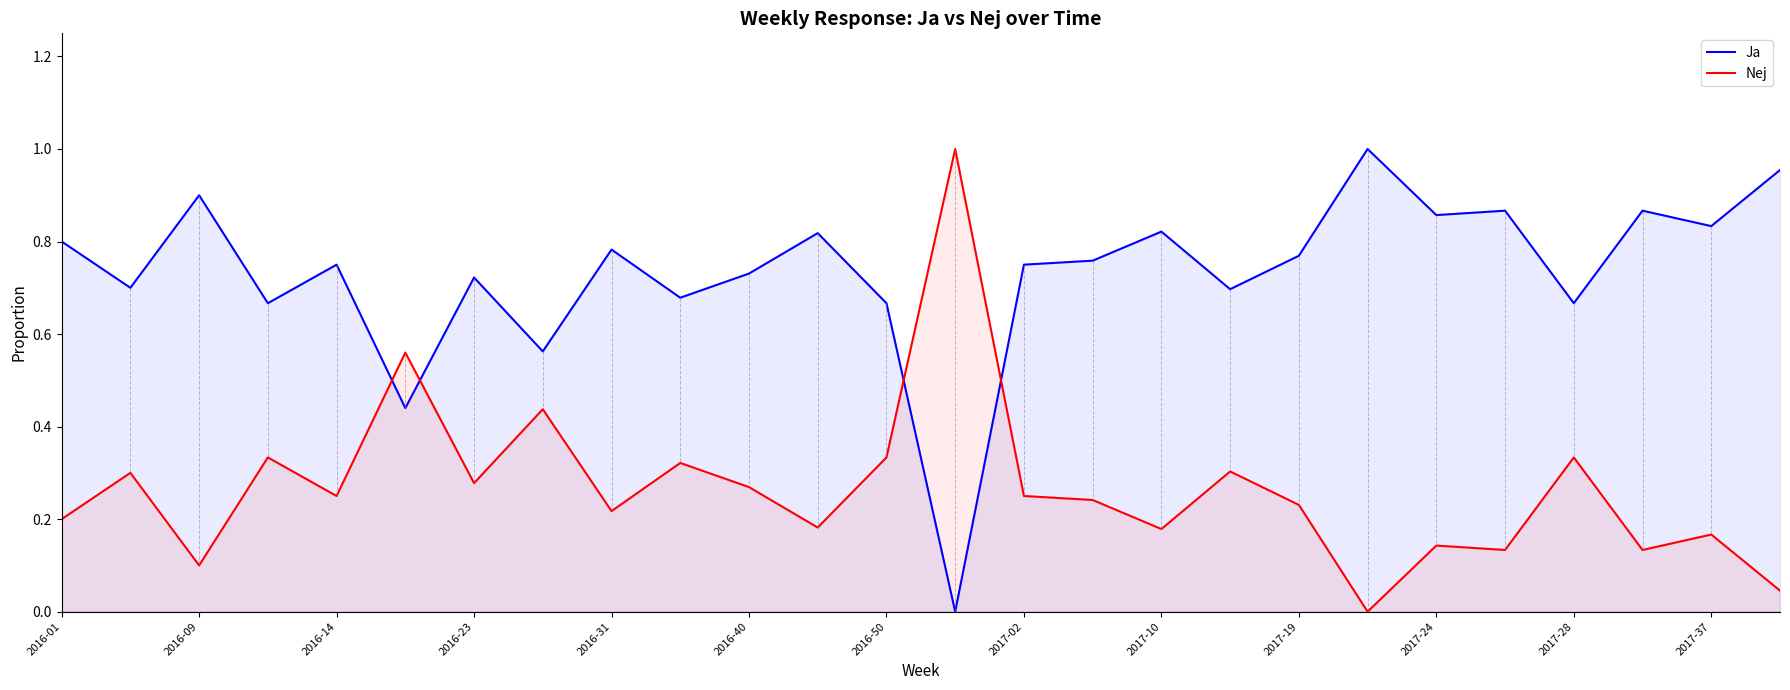

What are all the series names shown in the legend?

Ja, Nej